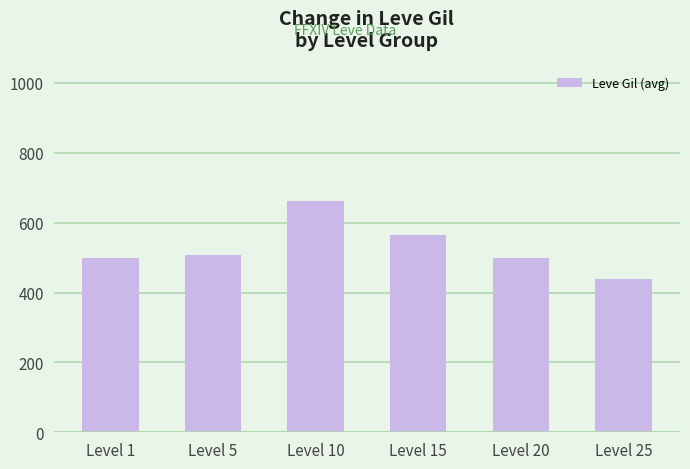

Reading left to right, transcribe all the data shown in this chart.

500	508	662	566	500	438